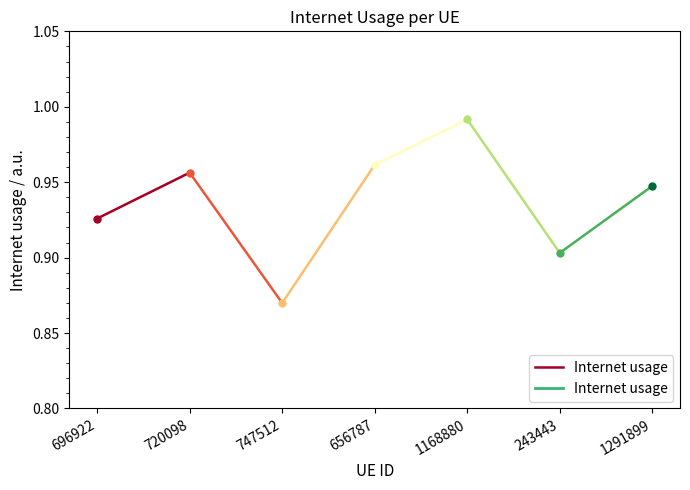

Is this an area chart (filled region under the line)?

No